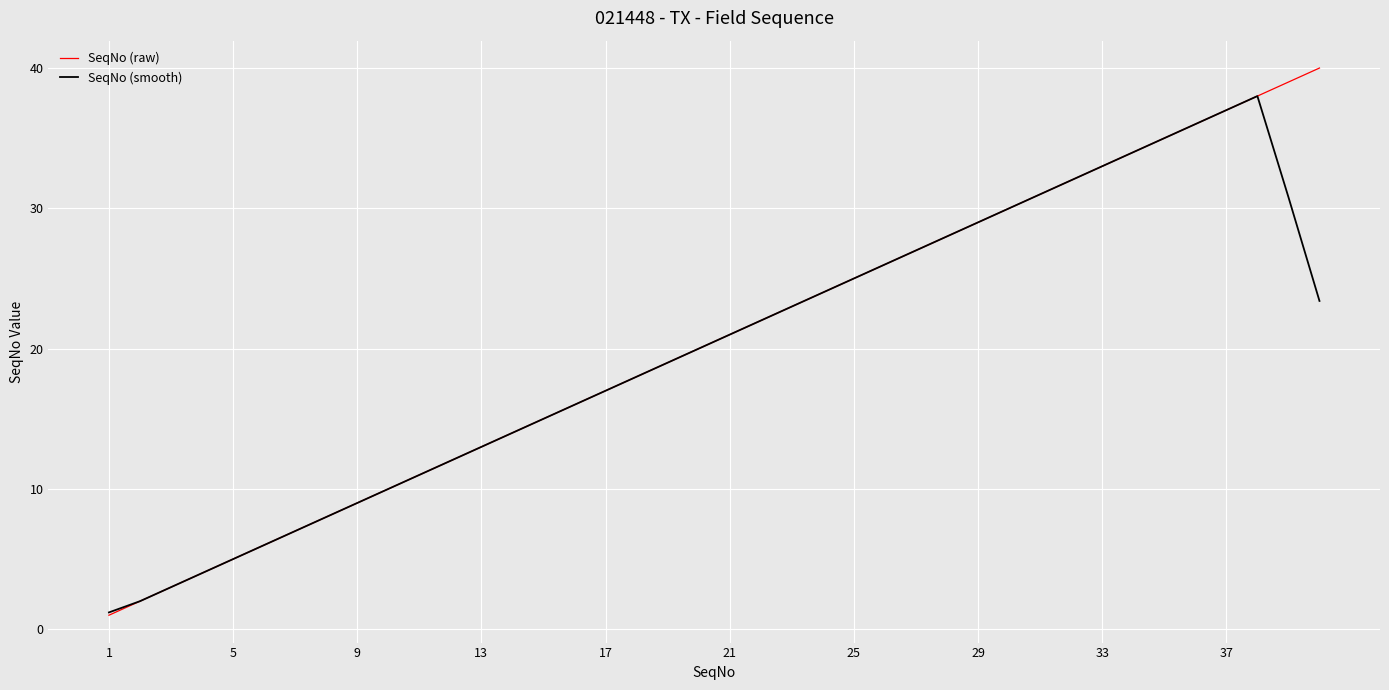

What are all the series names shown in the legend?

SeqNo (raw), SeqNo (smooth)